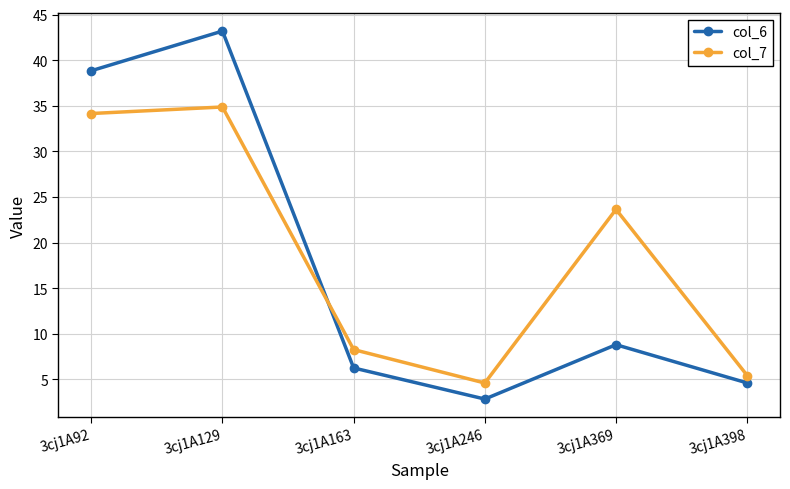

At how many categories does at least one series exceed 3?

6